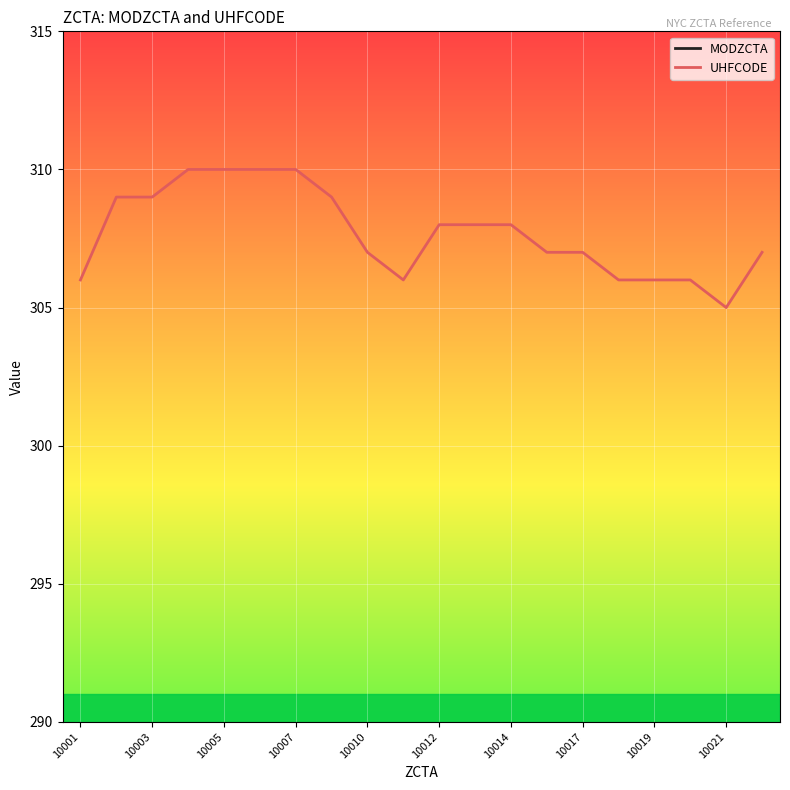

The value of UHFCODE at 10007 is 500. True or false?

False